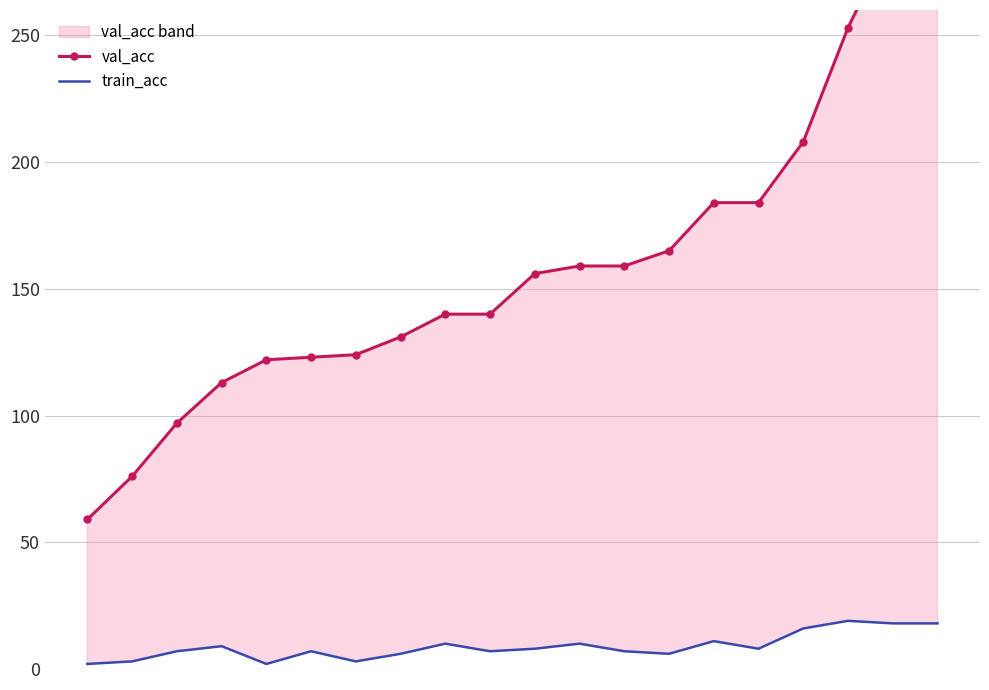

What is the average value of the val_acc series?

163